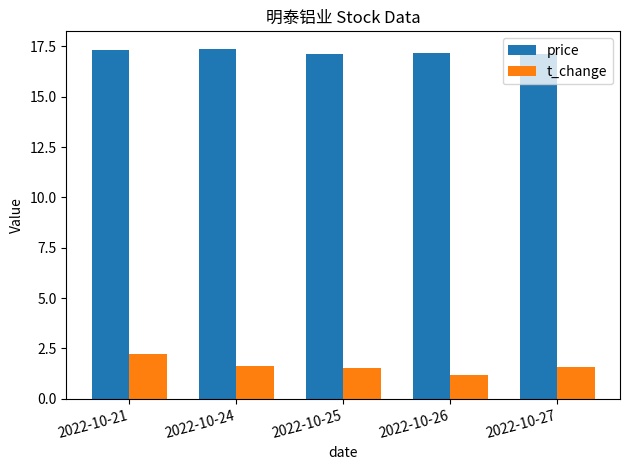

What is the maximum value for price?

17.4